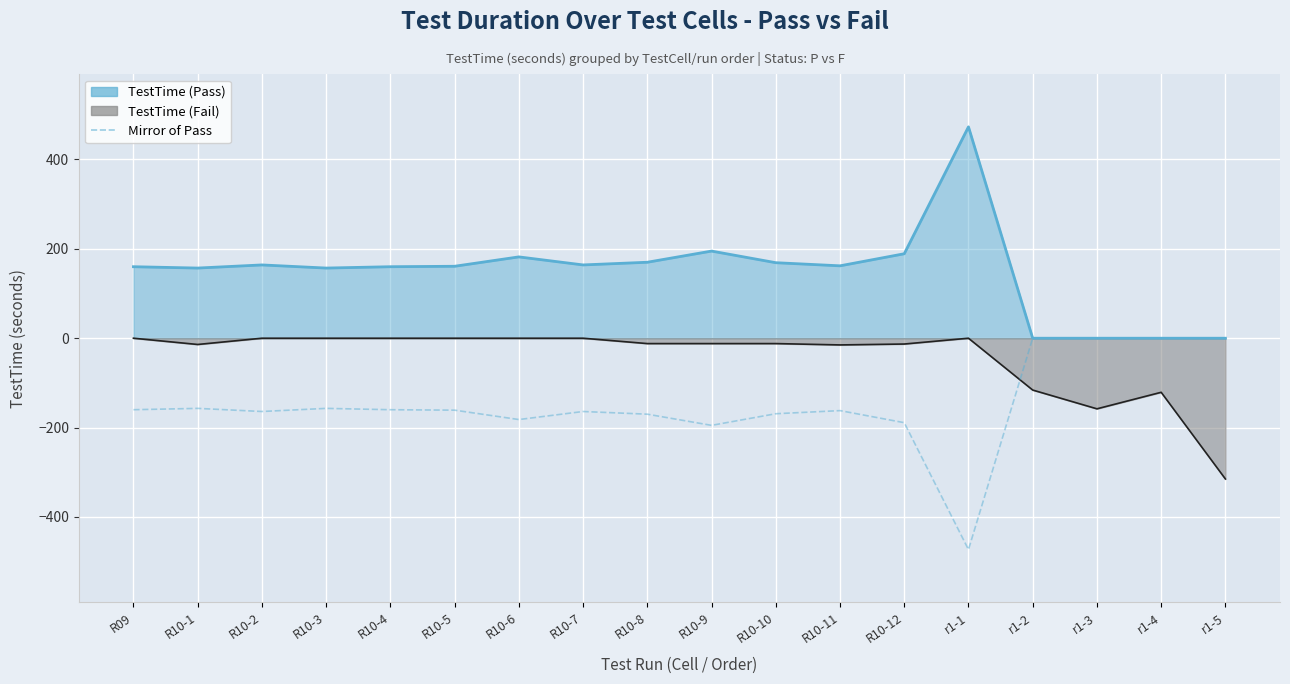

How many categories are shown in the chart?

18